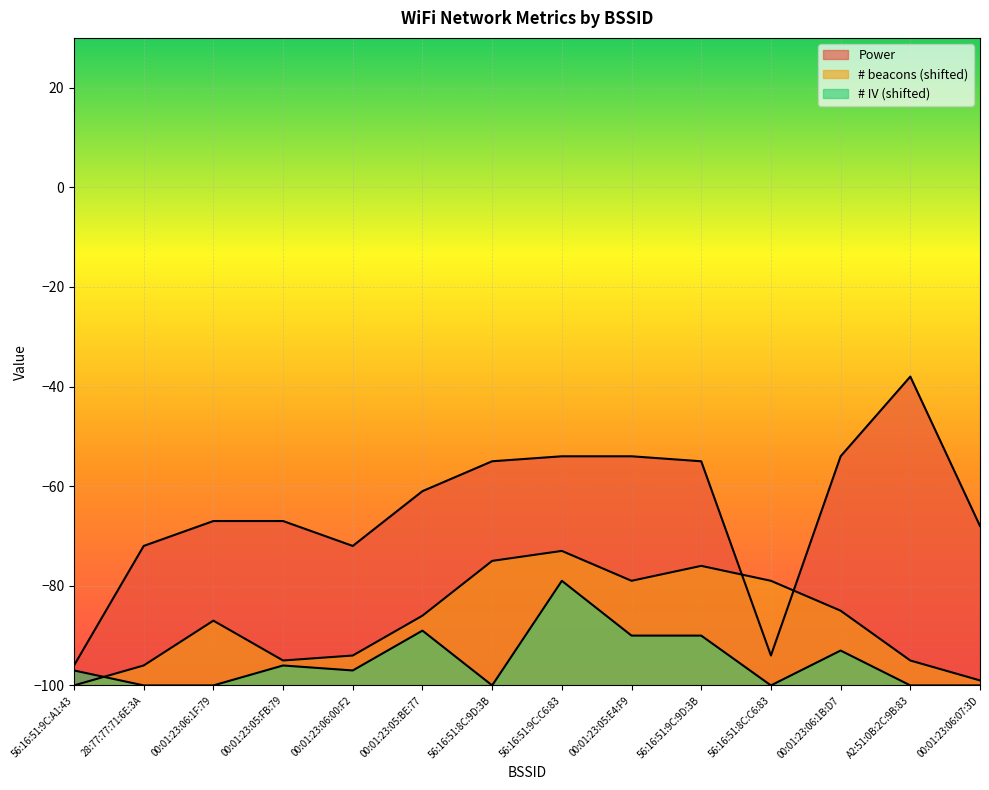

How many lines are shown in the chart?

3